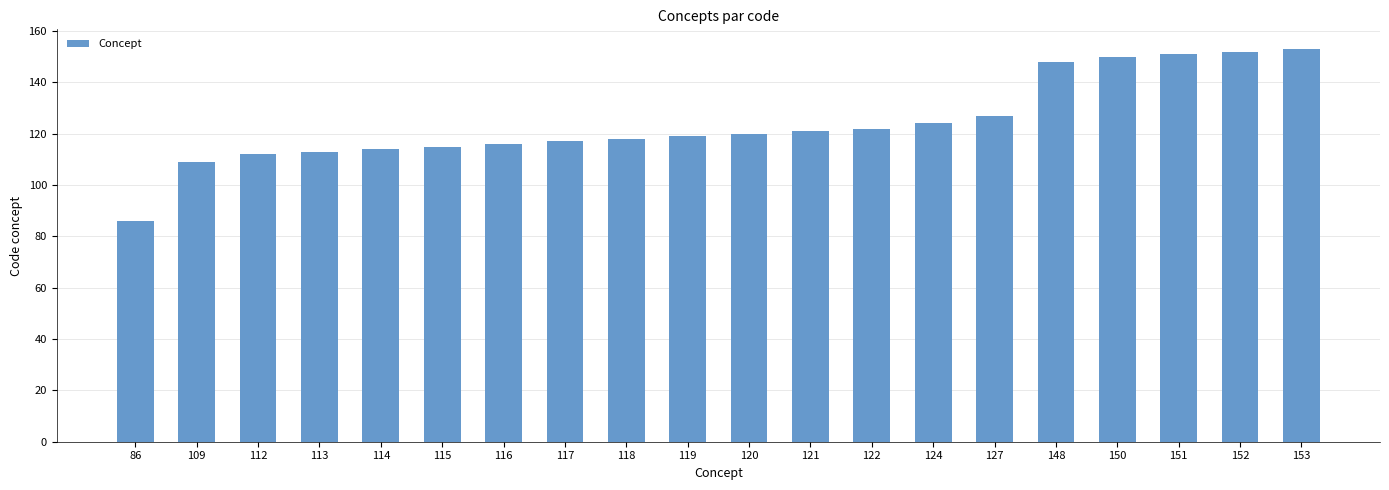

Which has a higher value, 148 or 124?

148